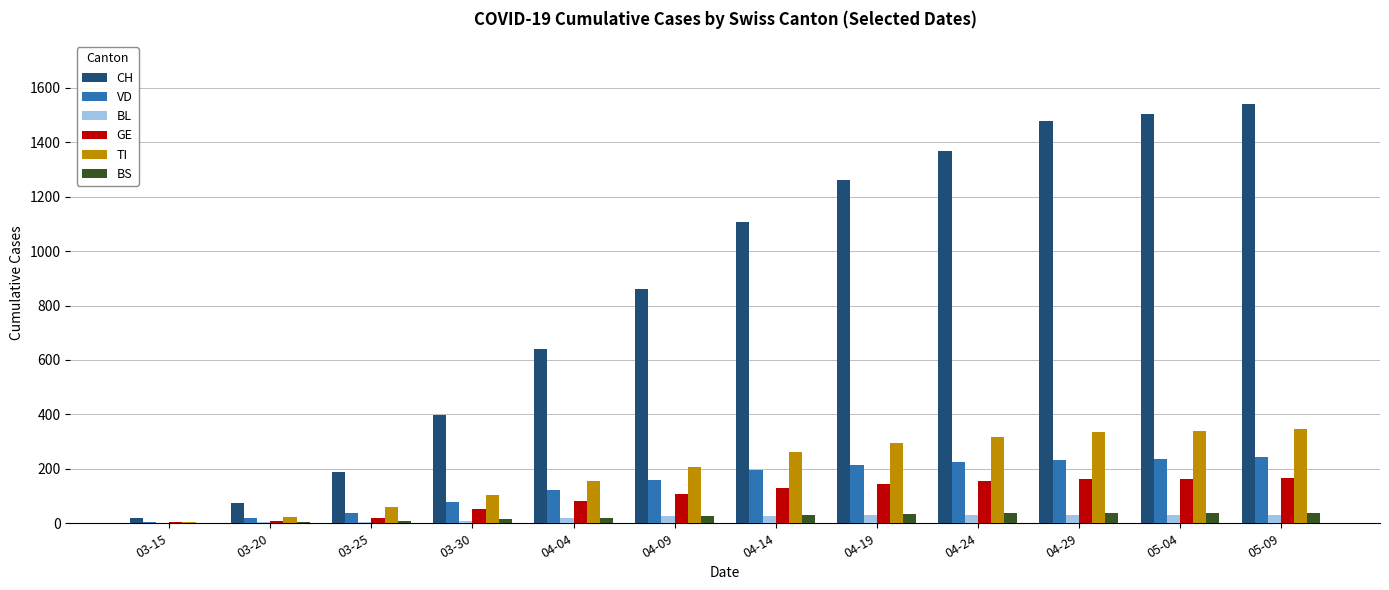

Is the value of BS at 04-24 greater than the value of VD at 04-29?

No